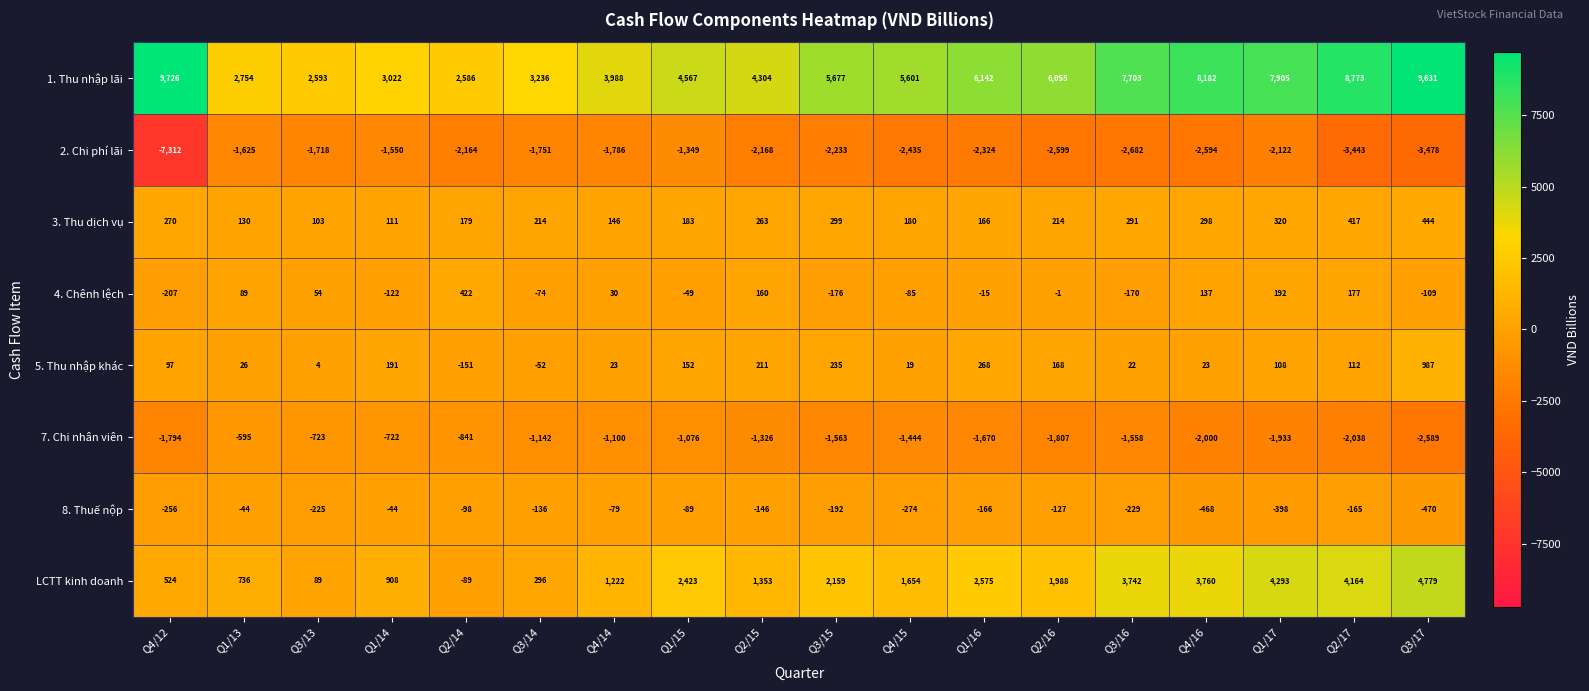

How many data points in 8. Thuế nộp are above -165?

8